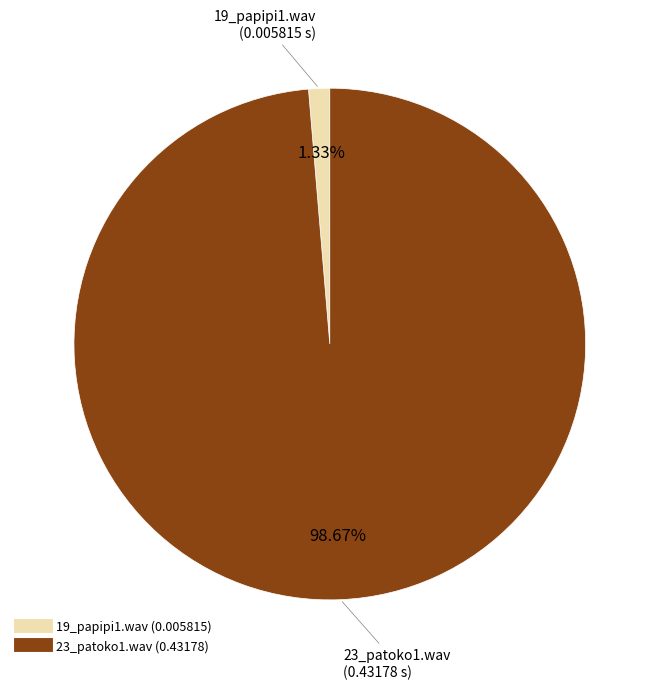

What is the smallest slice in the pie chart?

19_papipi1.wav